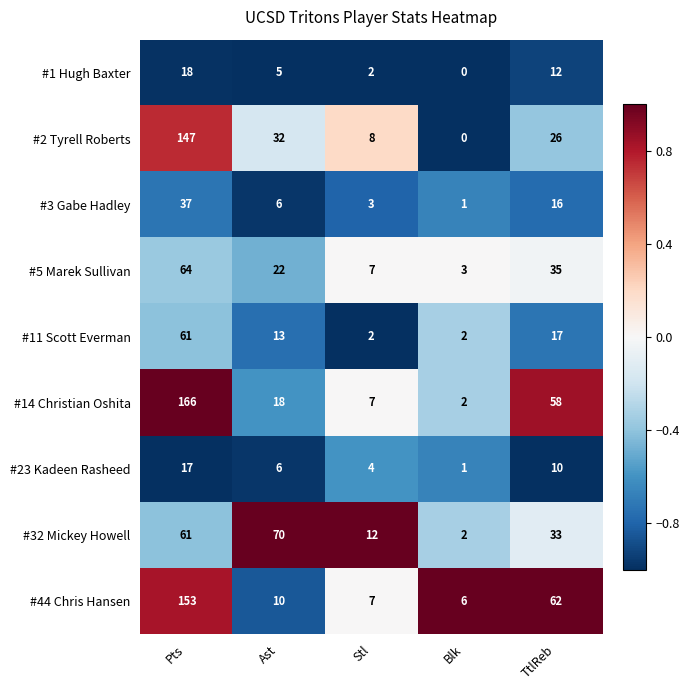

How many distinct data groups are displayed?

9